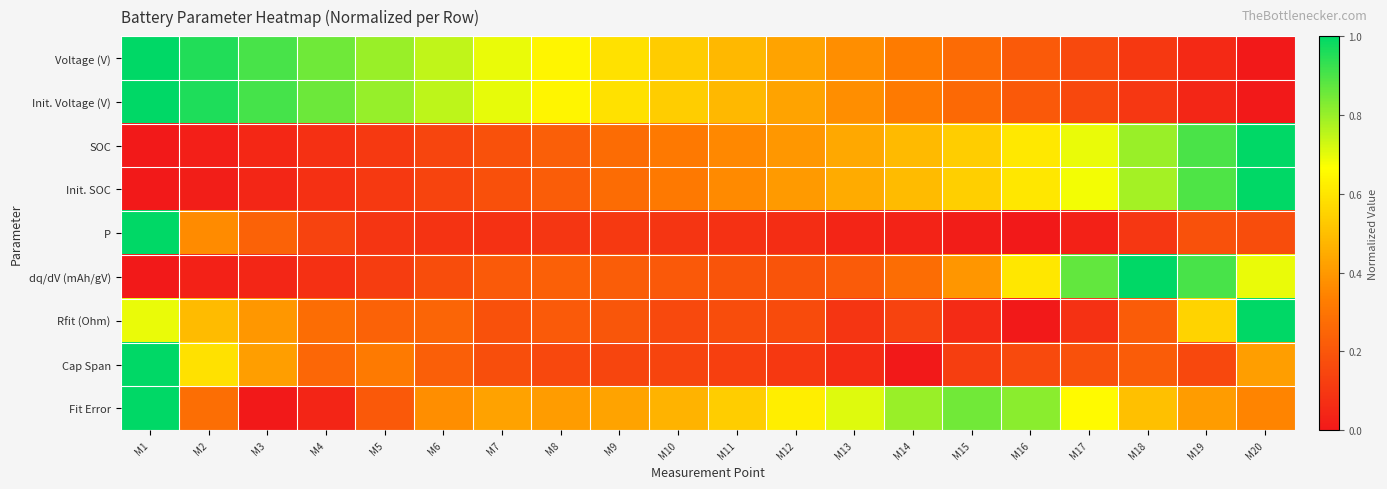

Which series has the widest spread of values?

Voltage (V)